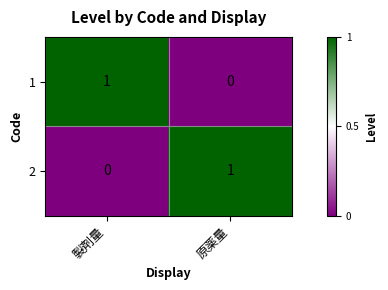

Is the value of 1 at 製剤量 greater than the value of 2 at 製剤量?

Yes